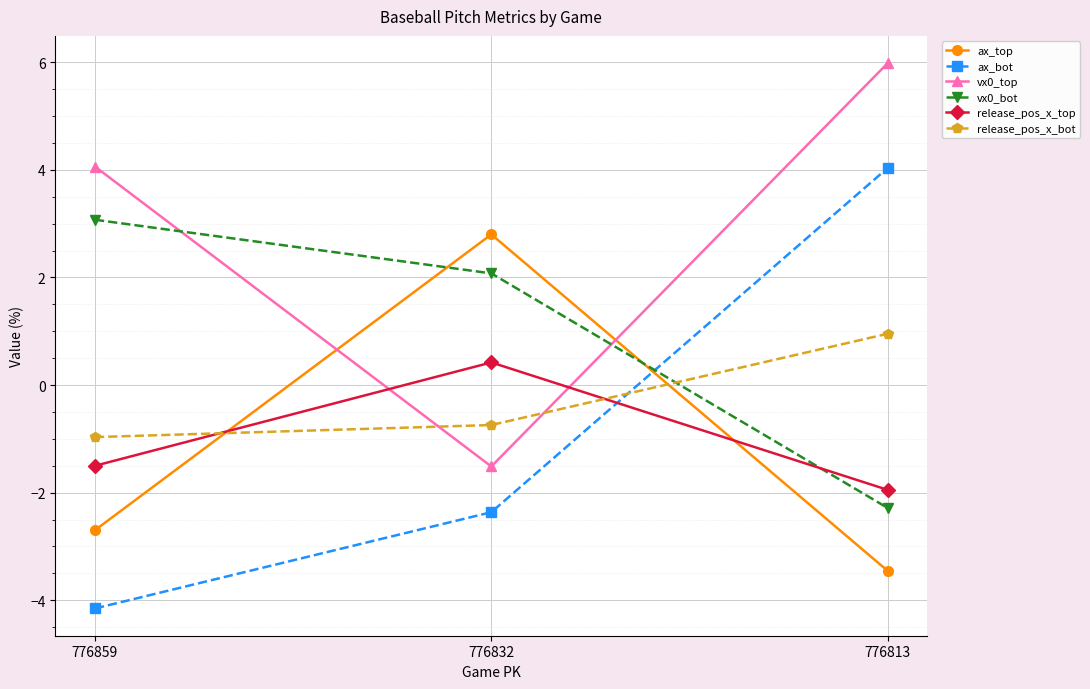

The value of vx0_bot at 776859 is 3.1. True or false?

True